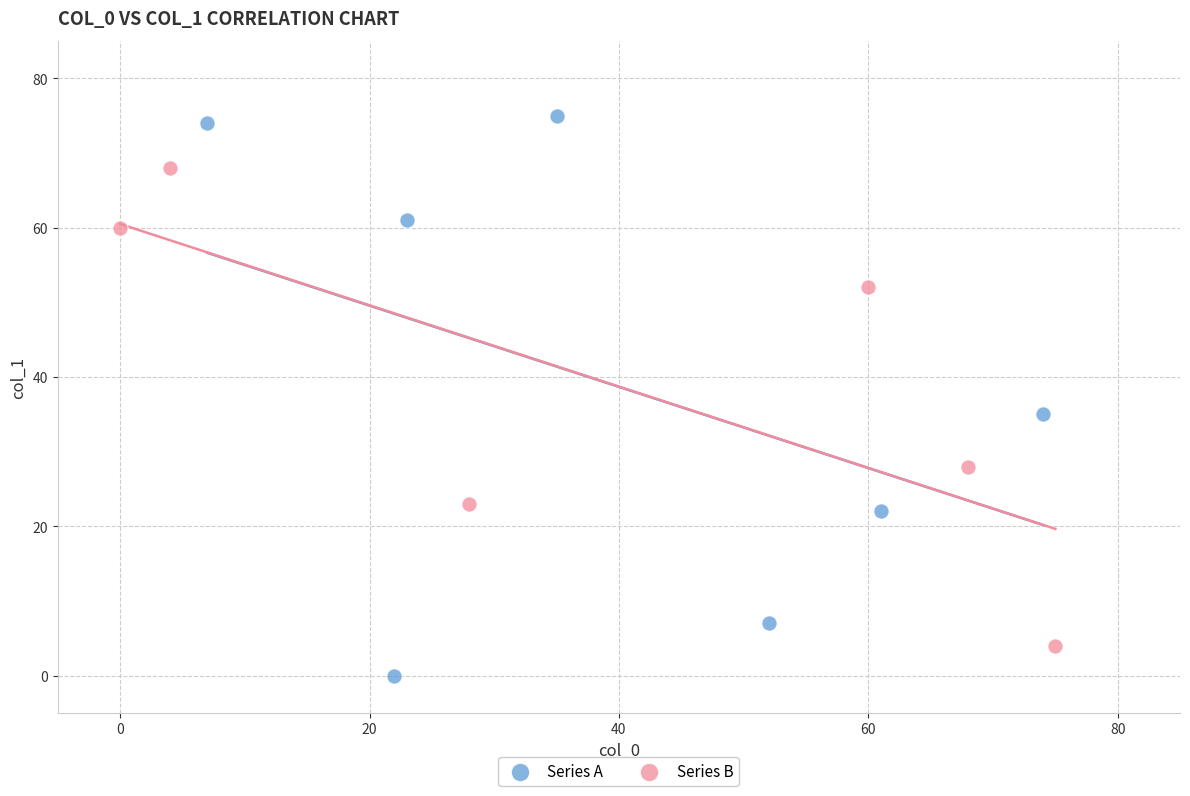

Which series contains the highest Y value?

Series A